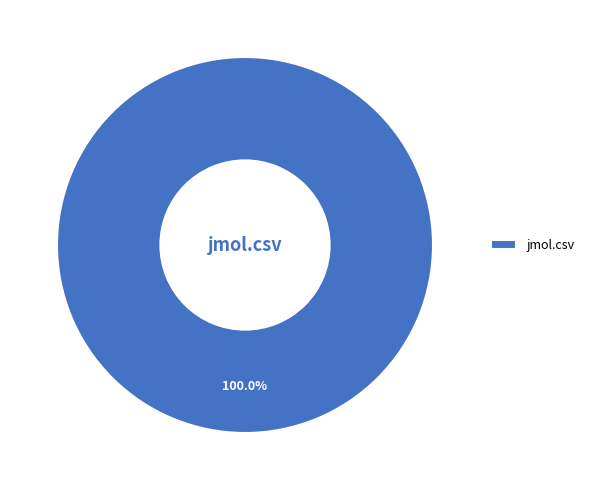

What is the majority slice?

jmol.csv